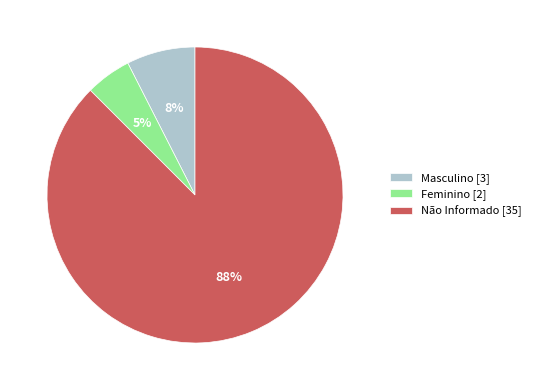

Is there a majority slice in this chart?

Yes